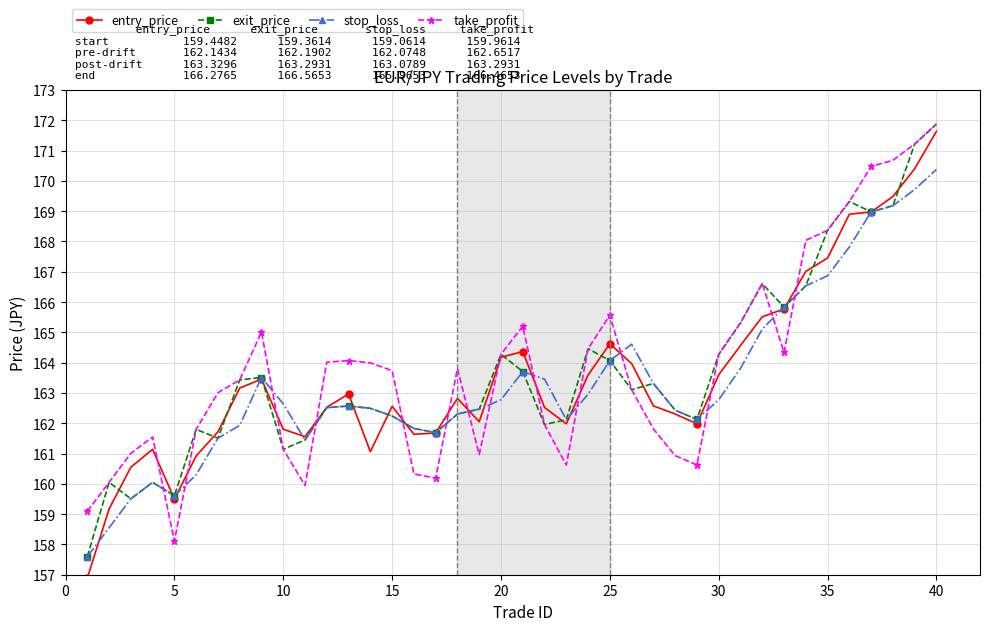

Rank the series by their average value, from highest to lowest.

take_profit, exit_price, entry_price, stop_loss